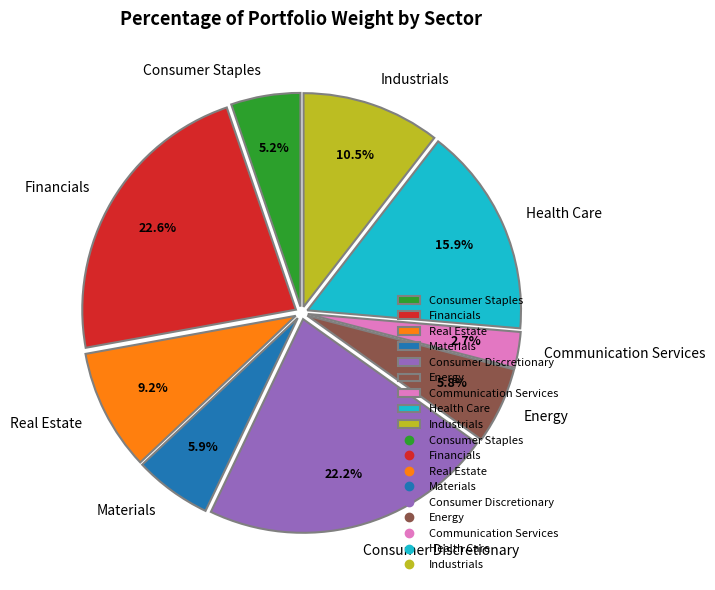

Is there a majority slice in this chart?

No